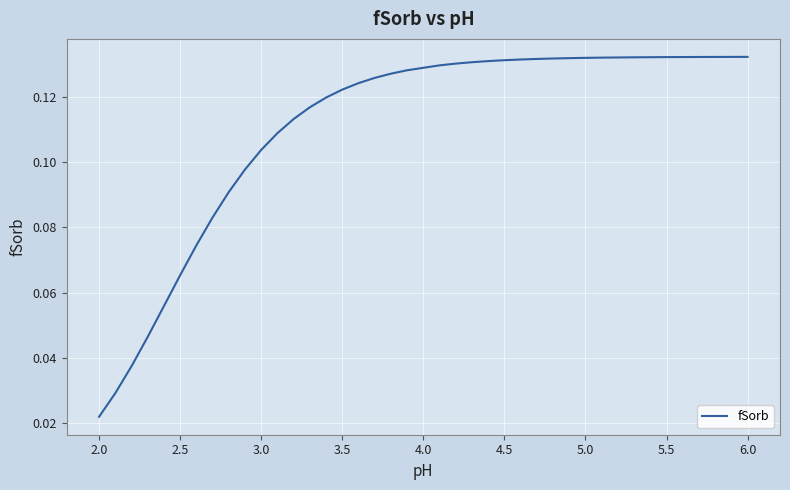

What is the value of the 36th point from the left?

0.1